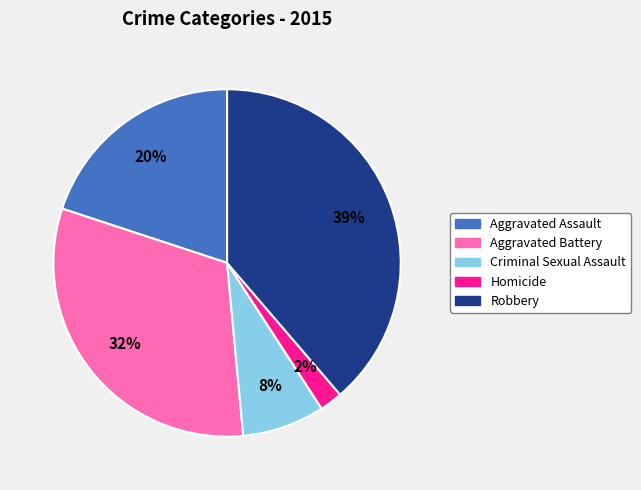

What percentage is the Homicide slice, to the nearest percent?

2%